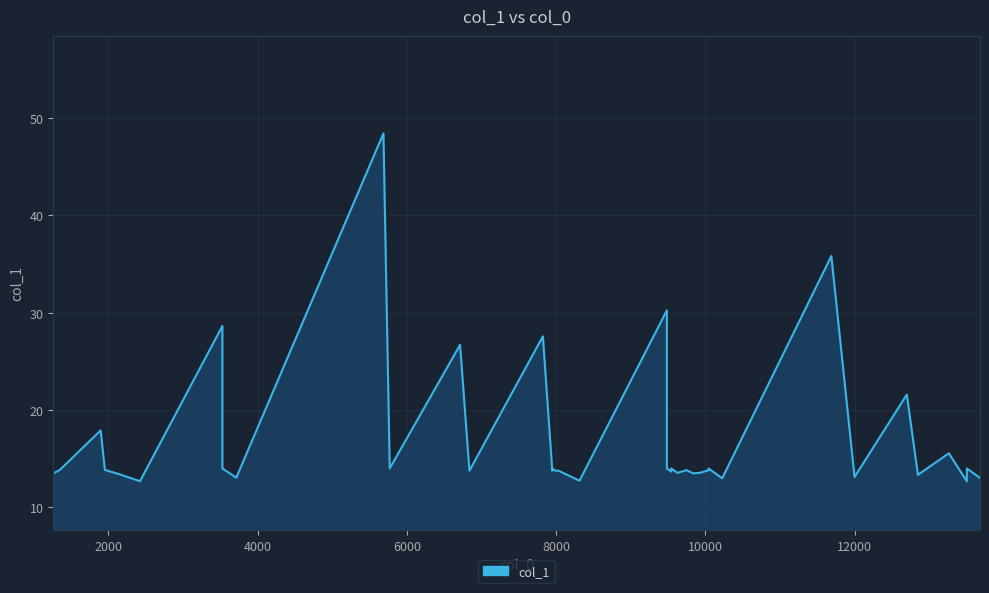

Count the number of data series in this chart.

1